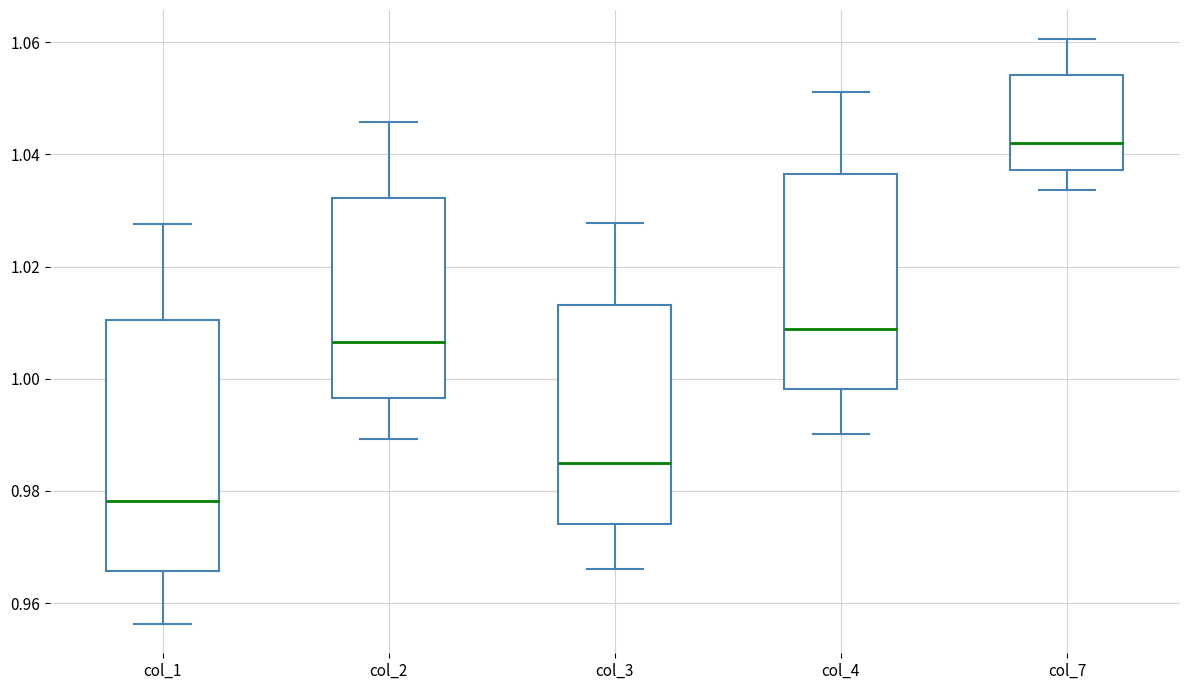

Where is the lower edge of the box for col_3 on the y-axis? The values are not printed on the chart, so give them approximately, as read against the axis.

0.974